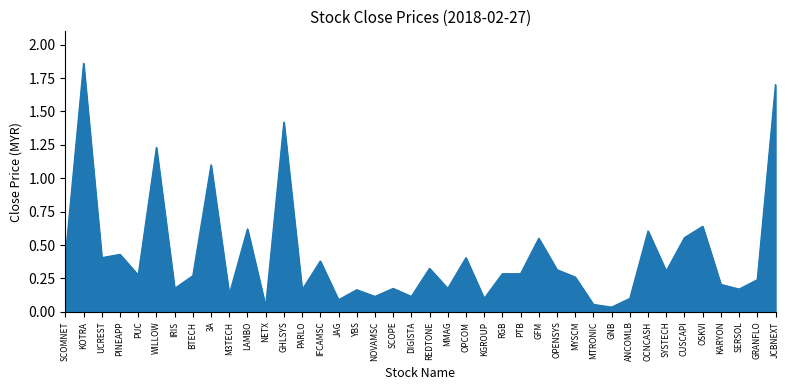

Does the chart have visible grid lines?

No